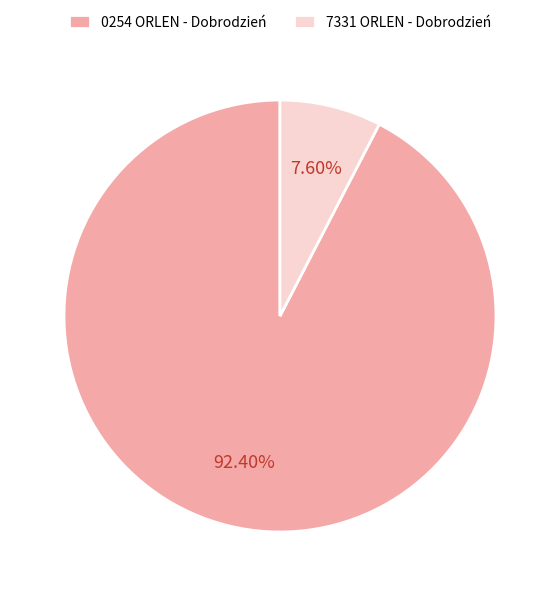

How much of the chart is everything except 0254 ORLEN - Dobrodzień?

7.6%